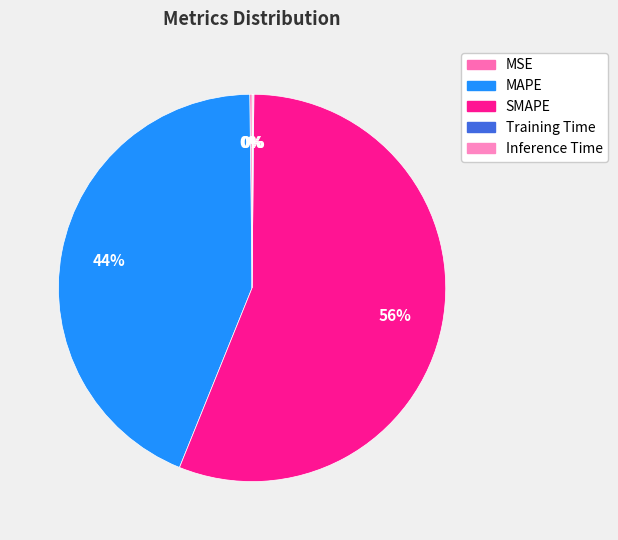

Which category has the smallest portion of the pie?

Training Time